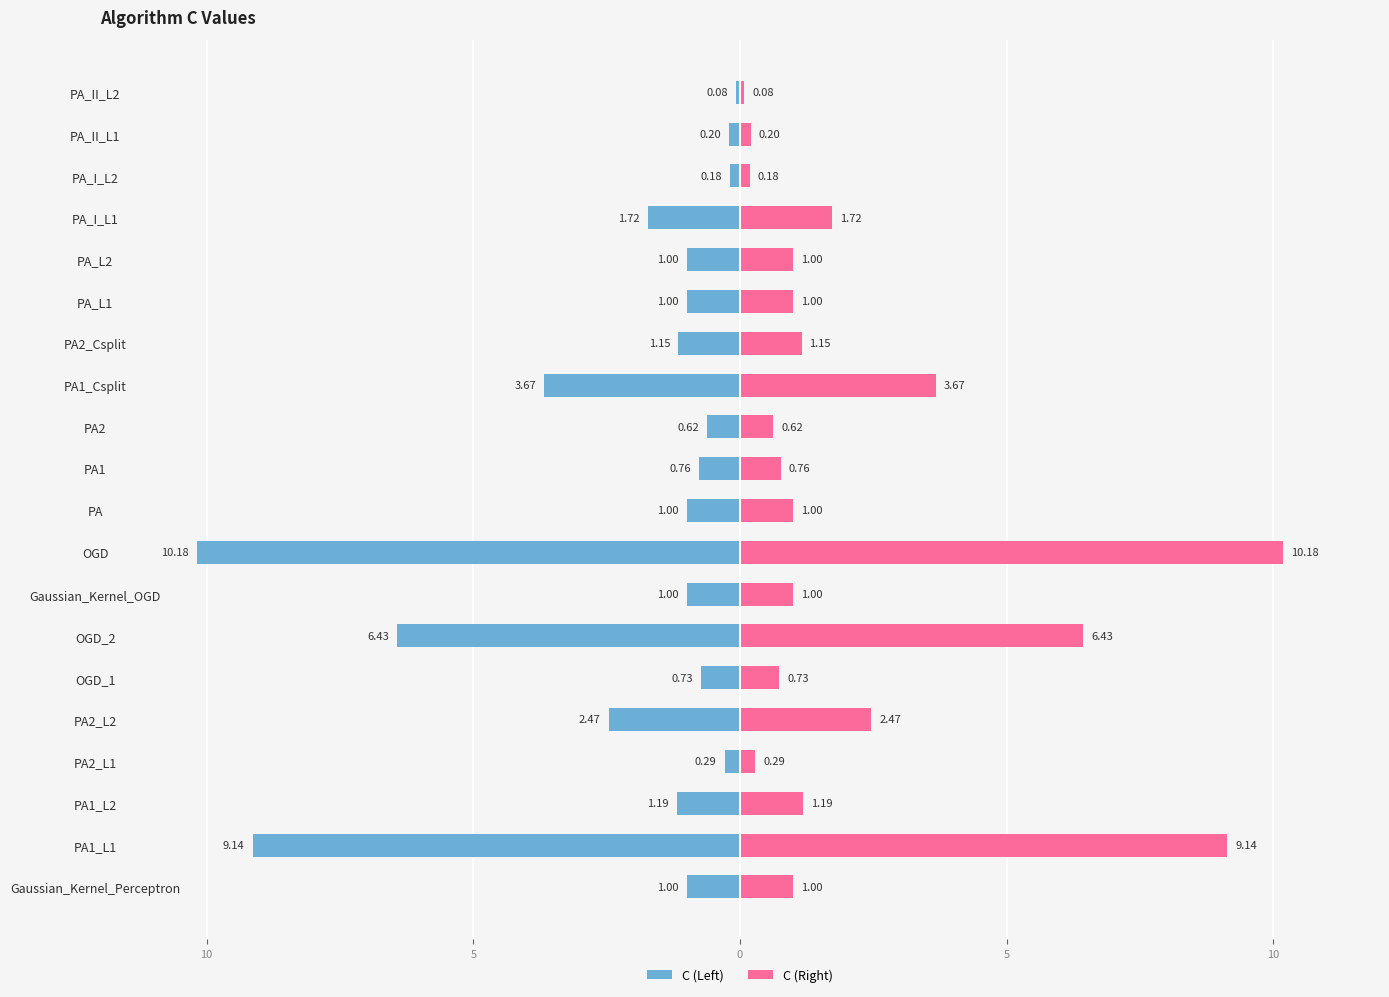

List the series in order of their overall mean, highest first.

C (Right), C (Left)